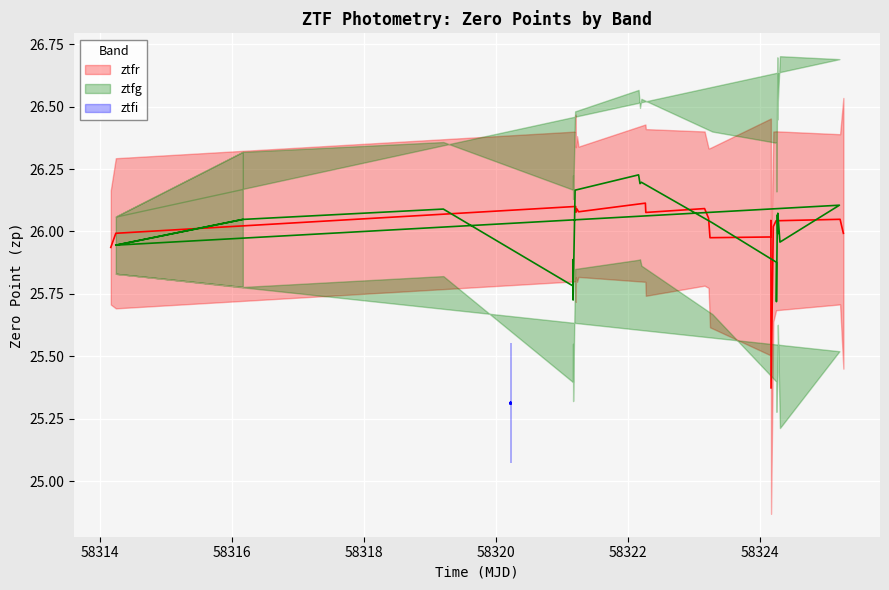

Which series has the largest total across all categories?

ztfr